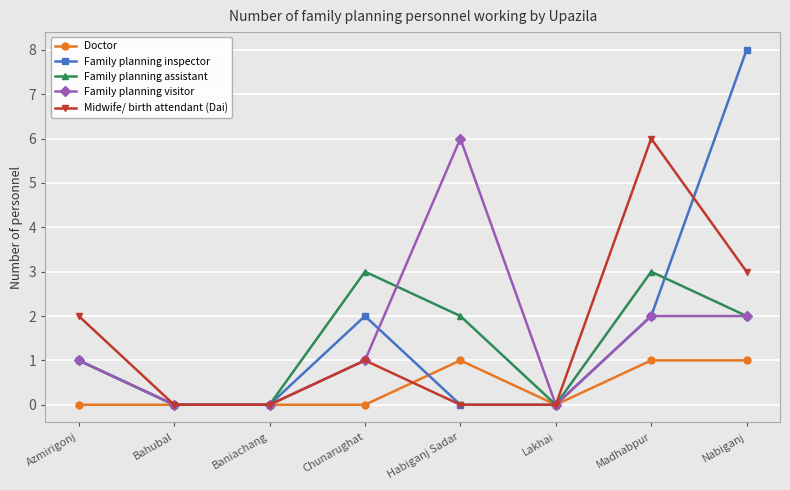

Reading left to right, what are all the values shown in this chart?

Doctor: Azmirigonj=0	Bahubal=0	Baniachang=0	Chunarughat=0	Habiganj Sadar=1	Lakhai=0	Madhabpur=1	Nabiganj=1
Family planning inspector: Azmirigonj=1	Bahubal=0	Baniachang=0	Chunarughat=2	Habiganj Sadar=0	Lakhai=0	Madhabpur=2	Nabiganj=8
Family planning assistant: Azmirigonj=1	Bahubal=0	Baniachang=0	Chunarughat=3	Habiganj Sadar=2	Lakhai=0	Madhabpur=3	Nabiganj=2
Family planning visitor: Azmirigonj=1	Bahubal=0	Baniachang=0	Chunarughat=1	Habiganj Sadar=6	Lakhai=0	Madhabpur=2	Nabiganj=2
Midwife/ birth attendant (Dai): Azmirigonj=2	Bahubal=0	Baniachang=0	Chunarughat=1	Habiganj Sadar=0	Lakhai=0	Madhabpur=6	Nabiganj=3